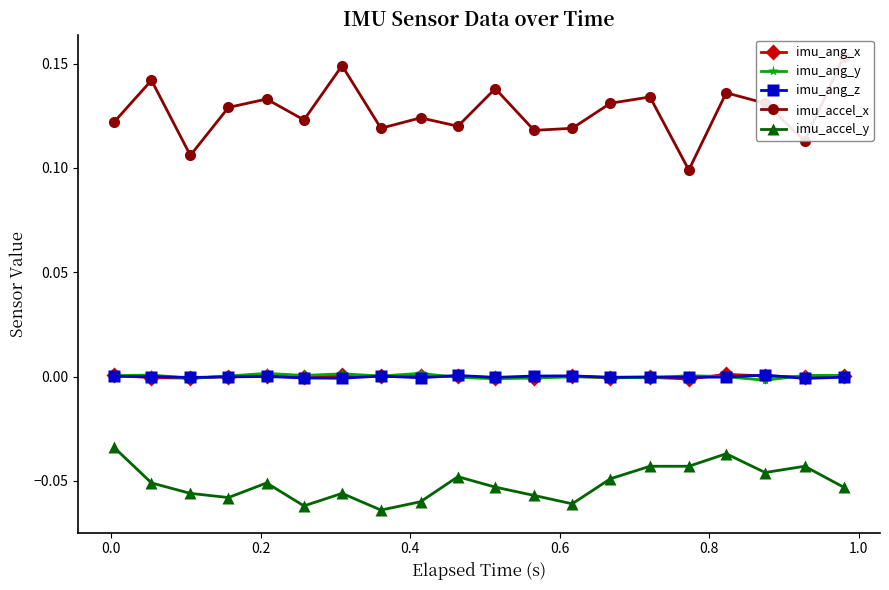

True or false: imu_ang_y has more than 2 interior local peaks.

True